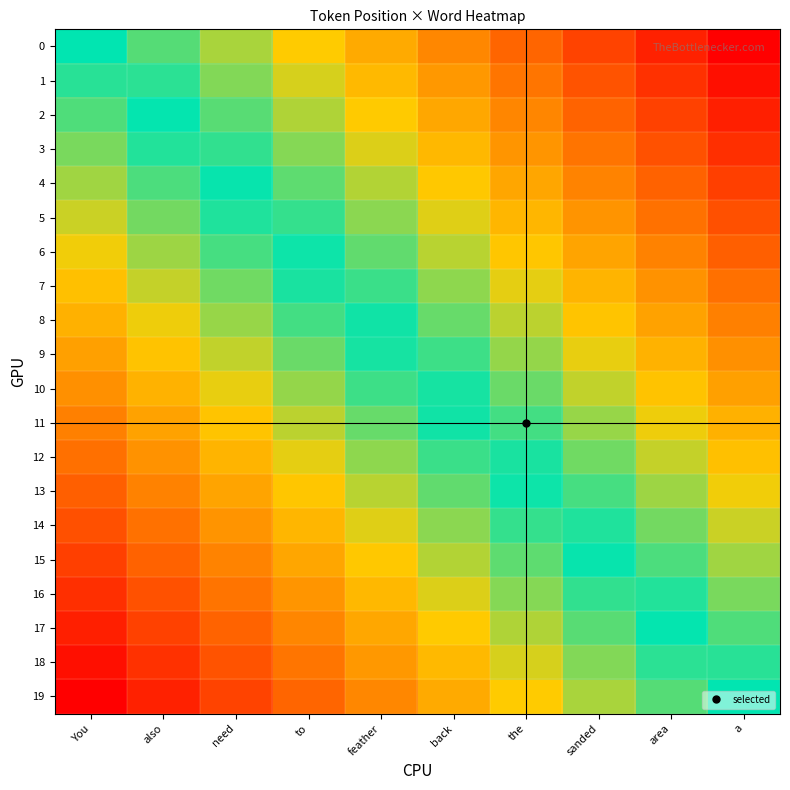

Reading right to left, list all the values displayed in this chart.

0: a=-1.0	area=-0.9	sanded=-0.8	the=-0.7	back=-0.6	feather=-0.4	to=-0.3	need=-0.2	also=-0.1	You=0.0
1: a=-0.9	area=-0.8	sanded=-0.7	the=-0.6	back=-0.5	feather=-0.4	to=-0.3	need=-0.2	also=-0.1	You=0.1
2: a=-0.9	area=-0.8	sanded=-0.7	the=-0.6	back=-0.5	feather=-0.3	to=-0.2	need=-0.1	also=-0.0	You=0.1
3: a=-0.8	area=-0.7	sanded=-0.6	the=-0.5	back=-0.4	feather=-0.3	to=-0.2	need=-0.1	also=0.0	You=0.2
4: a=-0.8	area=-0.7	sanded=-0.6	the=-0.5	back=-0.3	feather=-0.2	to=-0.1	need=-0.0	also=0.1	You=0.2
5: a=-0.7	area=-0.6	sanded=-0.5	the=-0.4	back=-0.3	feather=-0.2	to=-0.1	need=0.0	also=0.2	You=0.3
6: a=-0.7	area=-0.6	sanded=-0.5	the=-0.4	back=-0.2	feather=-0.1	to=-0.0	need=0.1	also=0.2	You=0.3
7: a=-0.6	area=-0.5	sanded=-0.4	the=-0.3	back=-0.2	feather=-0.1	to=0.0	need=0.1	also=0.3	You=0.4
8: a=-0.6	area=-0.5	sanded=-0.4	the=-0.2	back=-0.1	feather=-0.0	to=0.1	need=0.2	also=0.3	You=0.4
9: a=-0.5	area=-0.4	sanded=-0.3	the=-0.2	back=-0.1	feather=0.0	to=0.1	need=0.3	also=0.4	You=0.5
10: a=-0.5	area=-0.4	sanded=-0.3	the=-0.1	back=-0.0	feather=0.1	to=0.2	need=0.3	also=0.4	You=0.5
11: a=-0.4	area=-0.3	sanded=-0.2	the=-0.1	back=0.0	feather=0.1	to=0.2	need=0.4	also=0.5	You=0.6
12: a=-0.4	area=-0.3	sanded=-0.1	the=-0.0	back=0.1	feather=0.2	to=0.3	need=0.4	also=0.5	You=0.6
13: a=-0.3	area=-0.2	sanded=-0.1	the=0.0	back=0.1	feather=0.2	to=0.4	need=0.5	also=0.6	You=0.7
14: a=-0.3	area=-0.2	sanded=-0.0	the=0.1	back=0.2	feather=0.3	to=0.4	need=0.5	also=0.6	You=0.7
15: a=-0.2	area=-0.1	sanded=0.0	the=0.1	back=0.2	feather=0.3	to=0.5	need=0.6	also=0.7	You=0.8
16: a=-0.2	area=-0.0	sanded=0.1	the=0.2	back=0.3	feather=0.4	to=0.5	need=0.6	also=0.7	You=0.8
17: a=-0.1	area=0.0	sanded=0.1	the=0.2	back=0.3	feather=0.5	to=0.6	need=0.7	also=0.8	You=0.9
18: a=-0.1	area=0.1	sanded=0.2	the=0.3	back=0.4	feather=0.5	to=0.6	need=0.7	also=0.8	You=0.9
19: a=0.0	area=0.1	sanded=0.2	the=0.3	back=0.4	feather=0.6	to=0.7	need=0.8	also=0.9	You=1.0